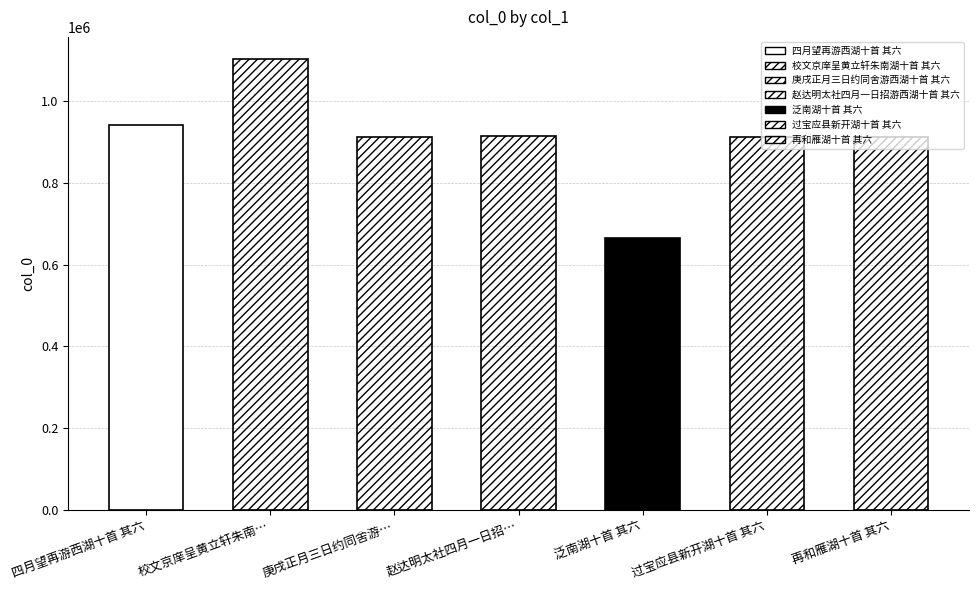

Which label corresponds to the largest value in the chart?

校文京庠呈黄立轩朱南湖十首 其六